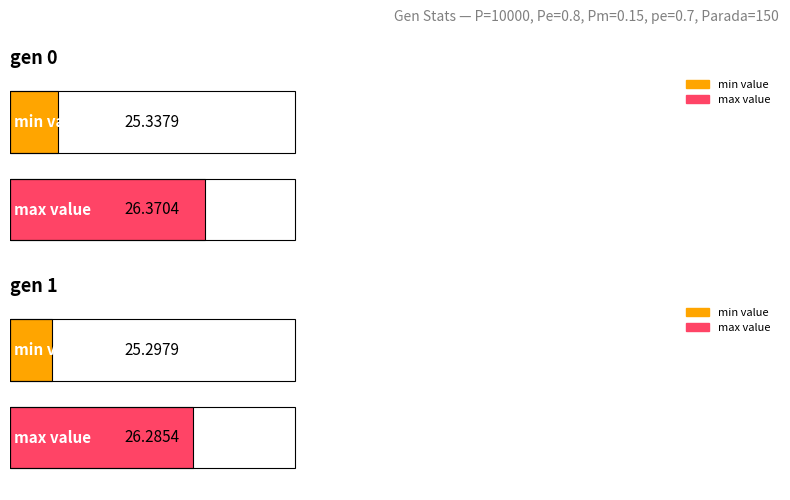

Where is min nearest to the value 25?

gen 1